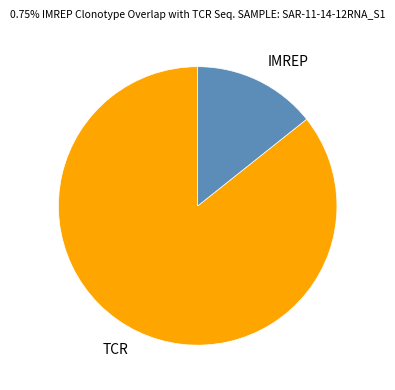

How many slices are in this pie chart?

2